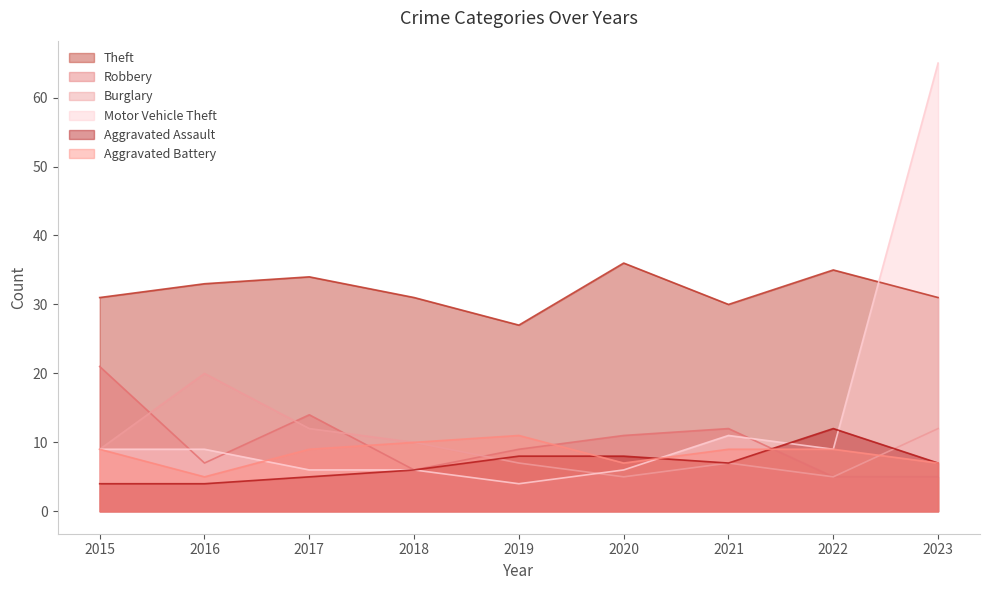

What is the sum of all Aggravated Battery values?

76